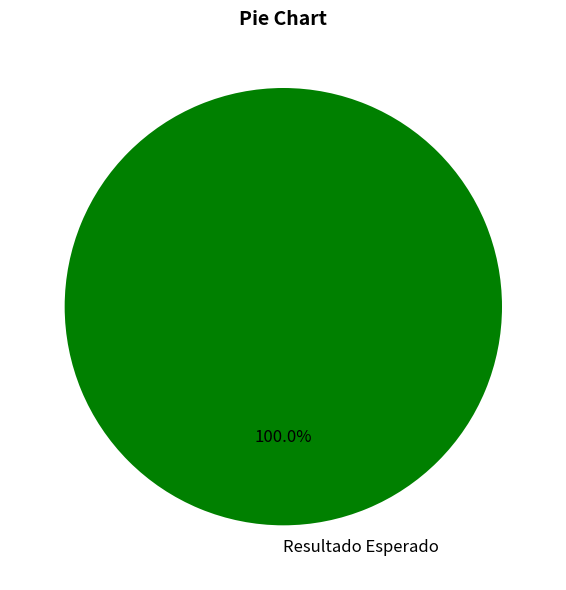

Rank the categories by value from highest to lowest.

Resultado Esperado